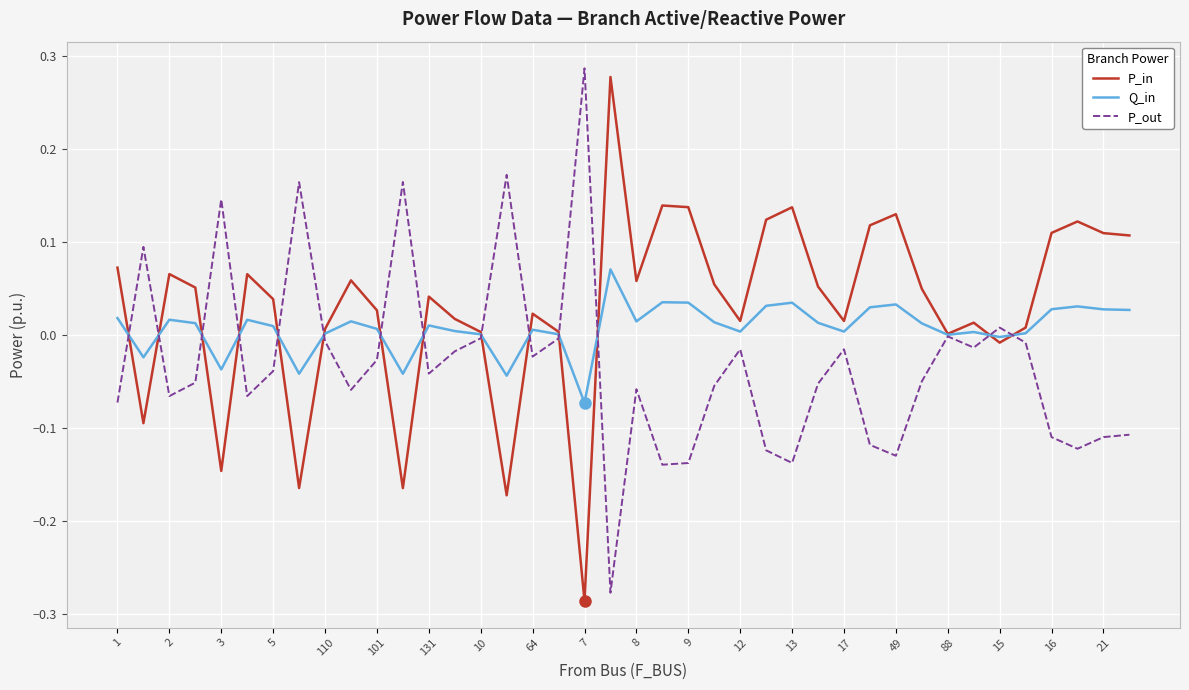

What is the difference between the second highest and minimum values in the P_in series?

0.4